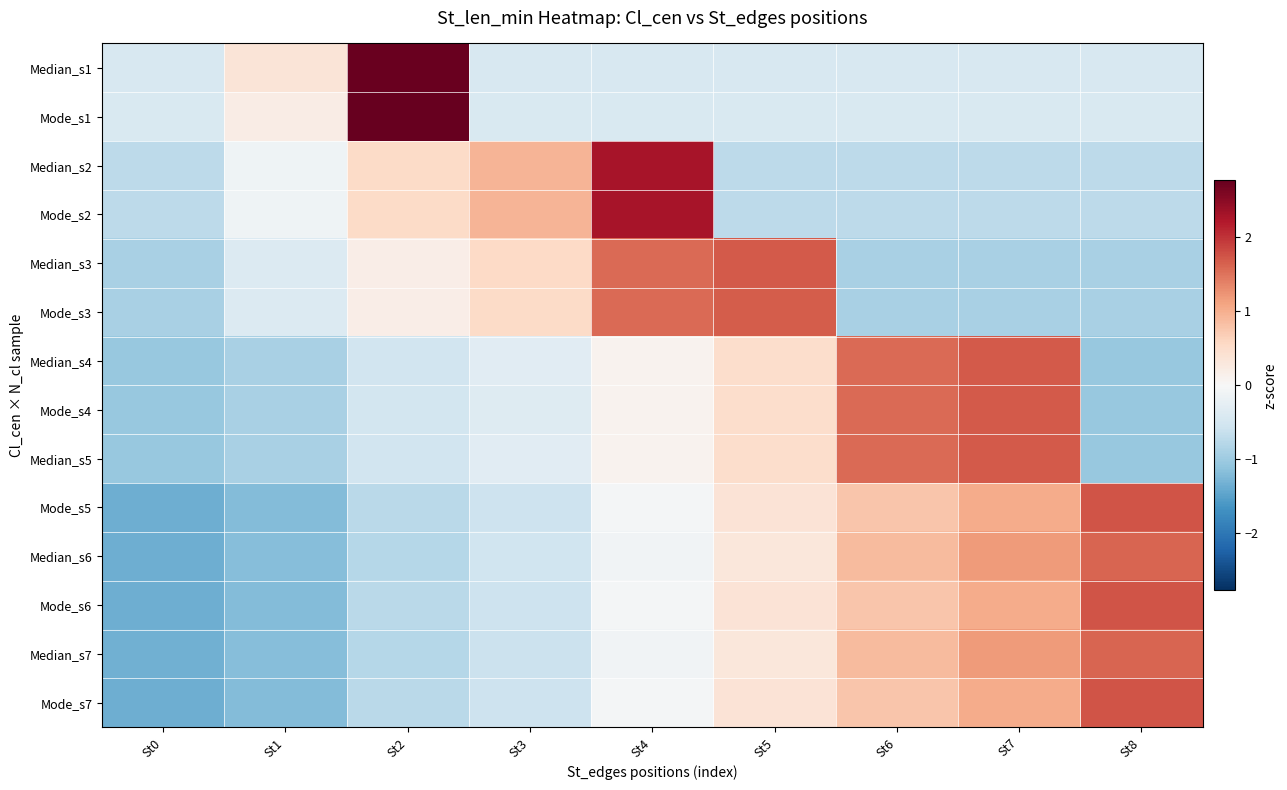

Rank the series at St8 from highest to lowest value.

Mode_s5, Mode_s6, Mode_s7, Median_s7, Median_s6, Mode_s1, Median_s1, Median_s2, Mode_s2, Mode_s3, Median_s3, Mode_s4, Median_s4, Median_s5